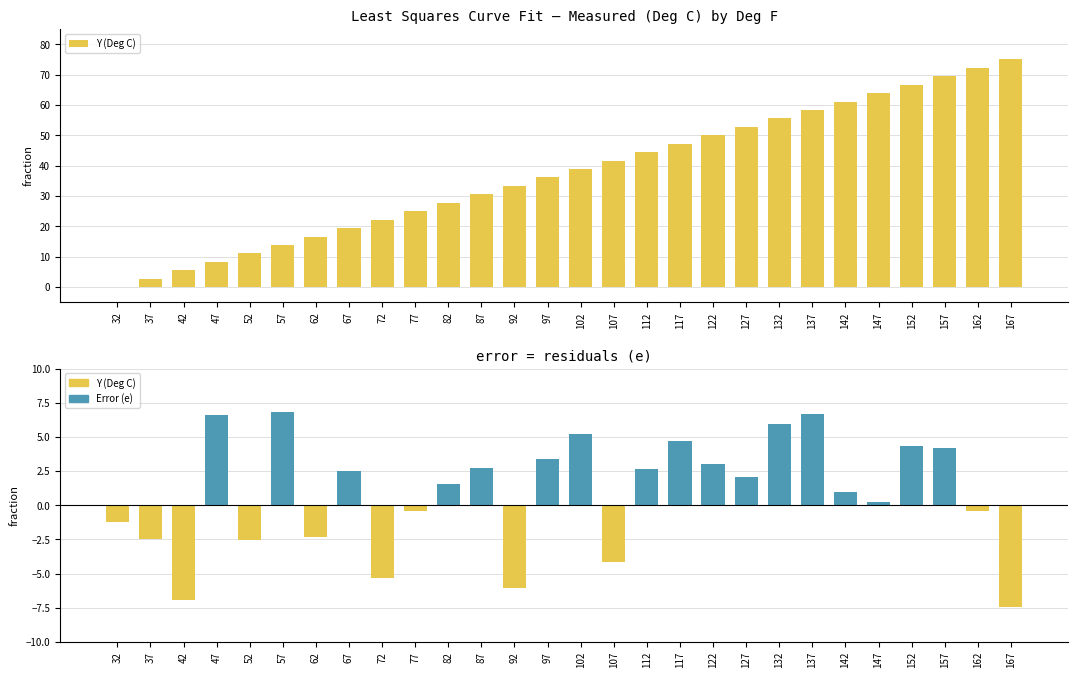

Which series has the largest range (max minus min)?

Y (Deg C)